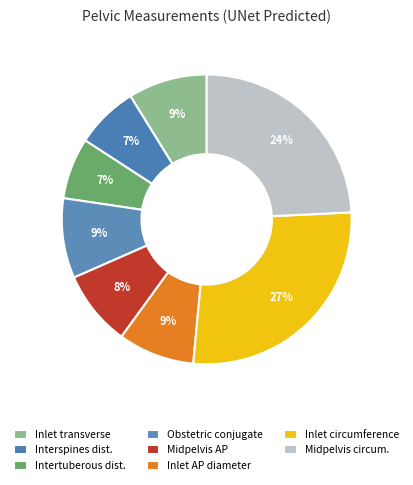

To the nearest percent, what is the difference between the largest and smallest slice percentages?

20%